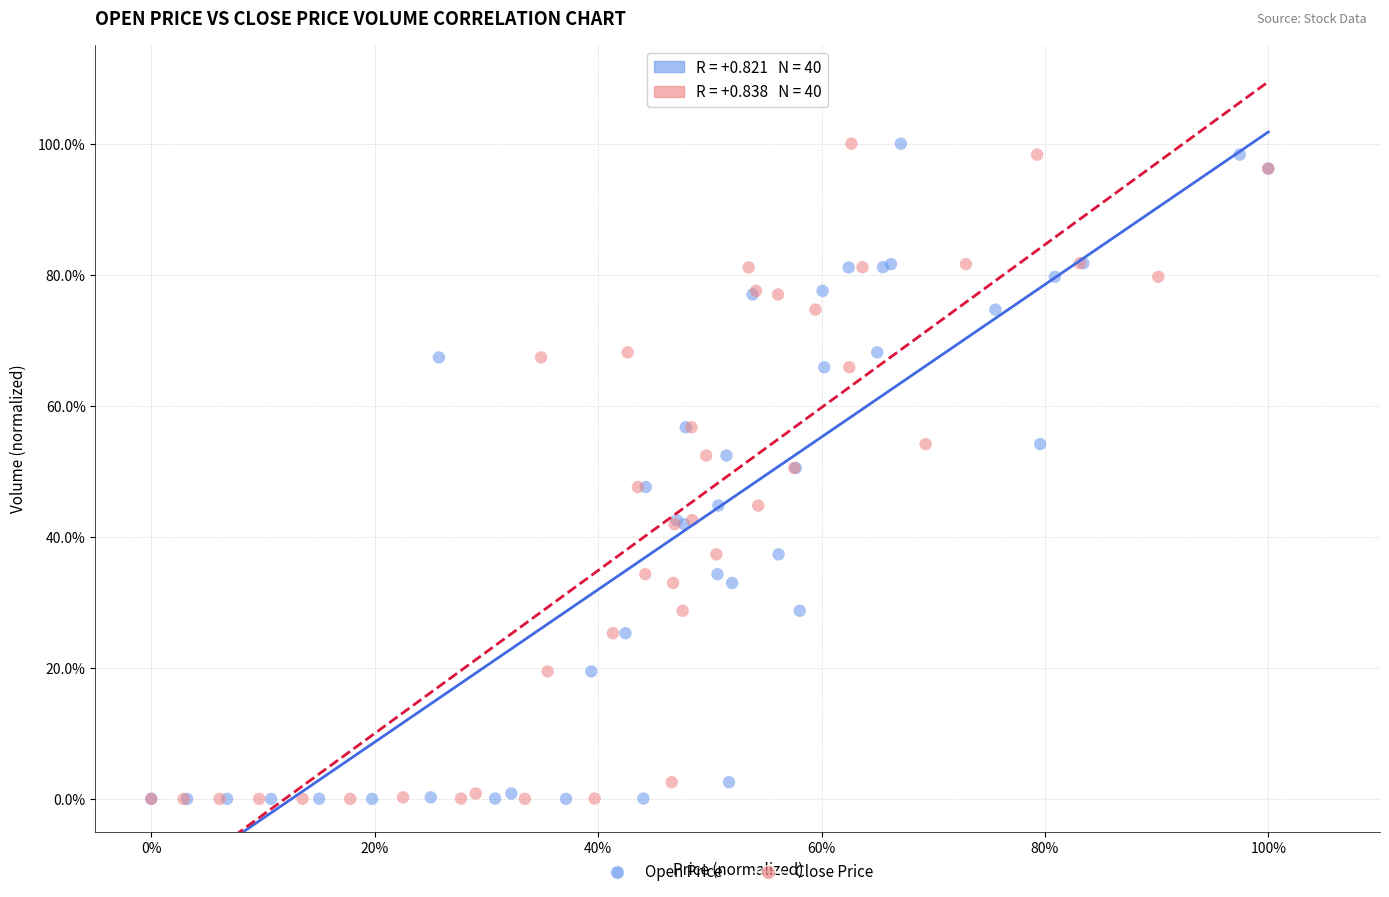

What are all the series names shown in the legend?

Open Price, Close Price